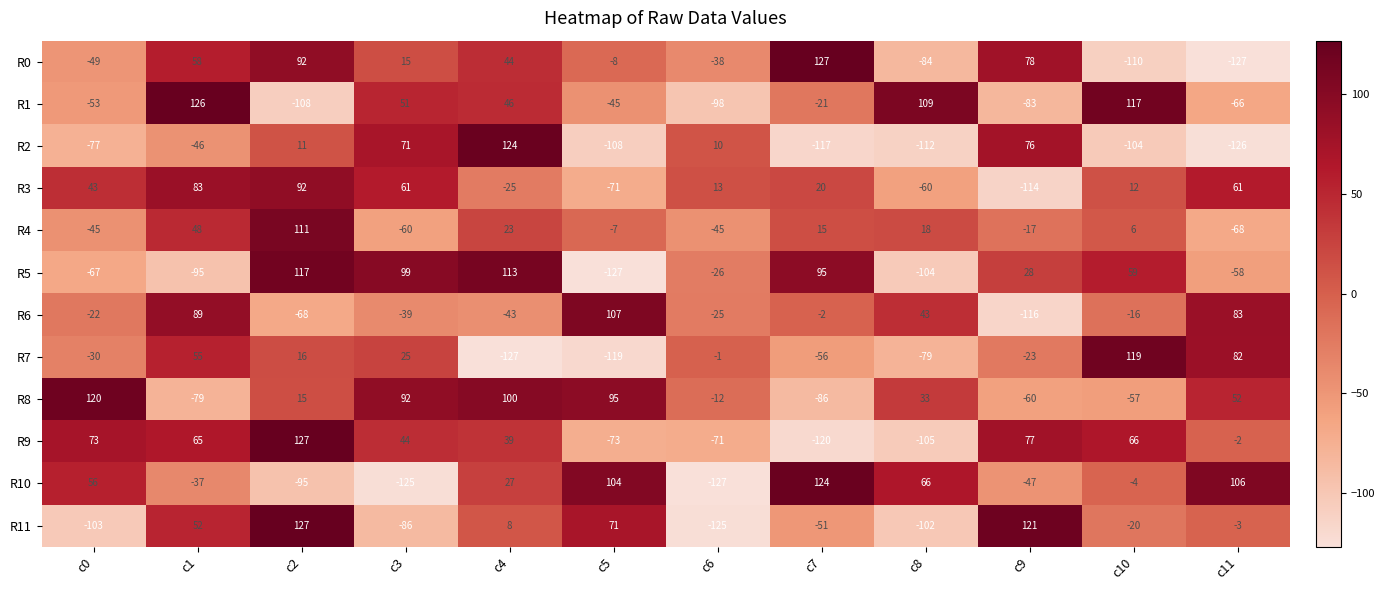

What is the minimum value for R1?

-108